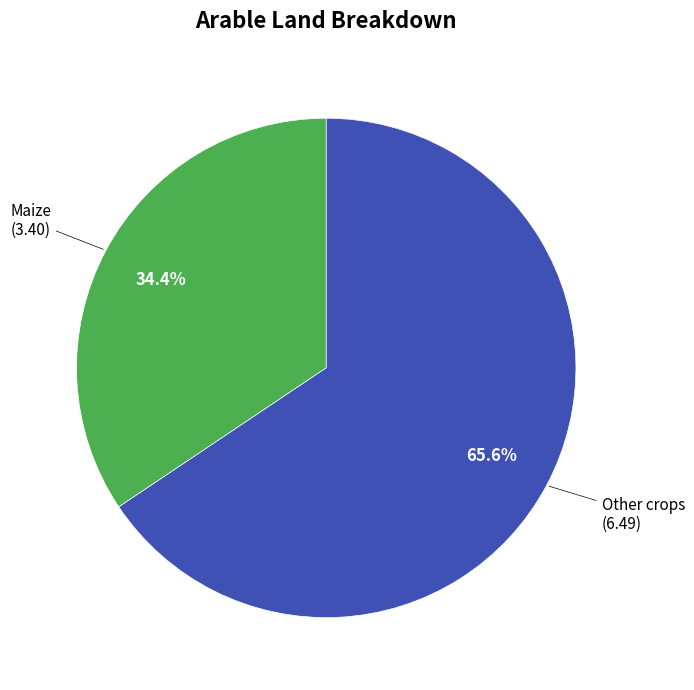

To the nearest percent, what is the difference between the largest and smallest slice percentages?

31%